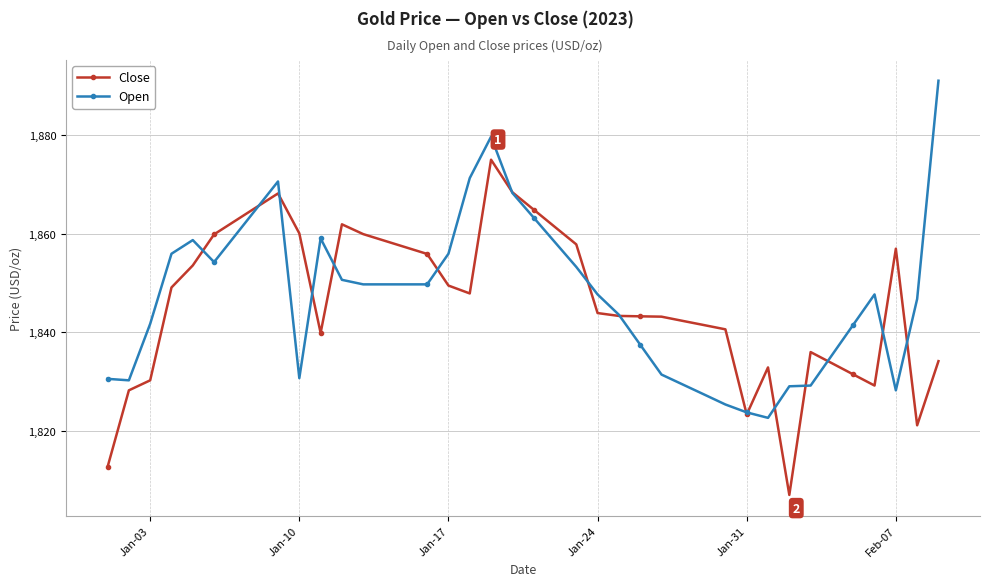

What is the difference between the maximum and second lowest values in the Close series?

62.3